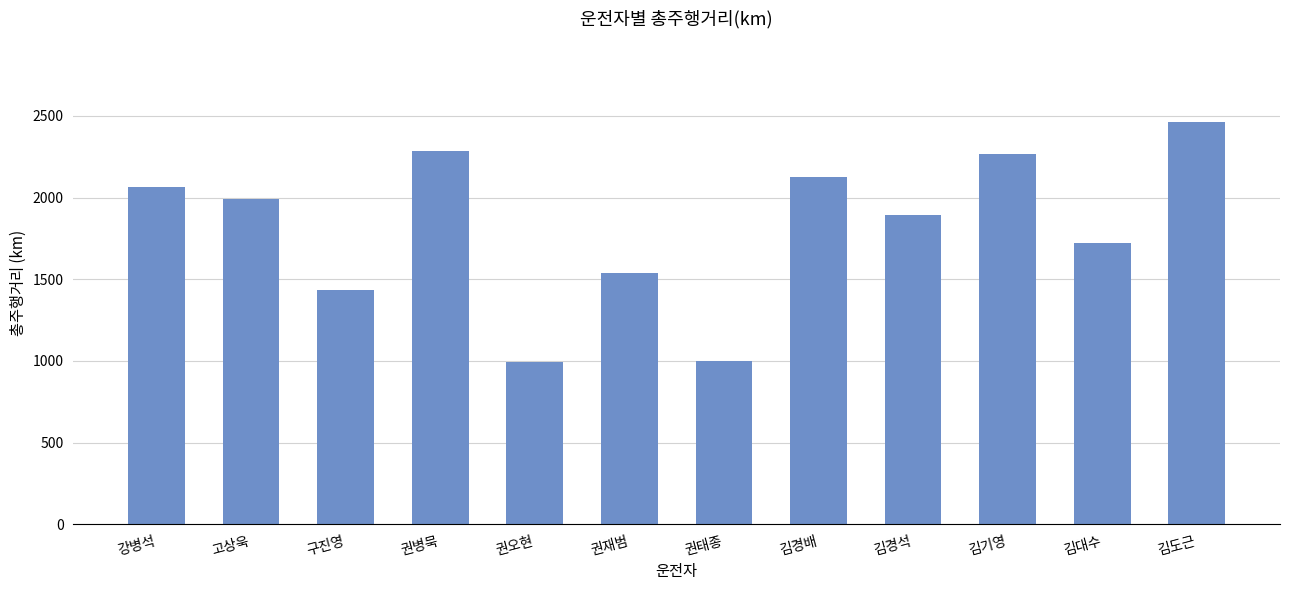

The chart shows a value of 2452.8 at 김대수. True or false?

False